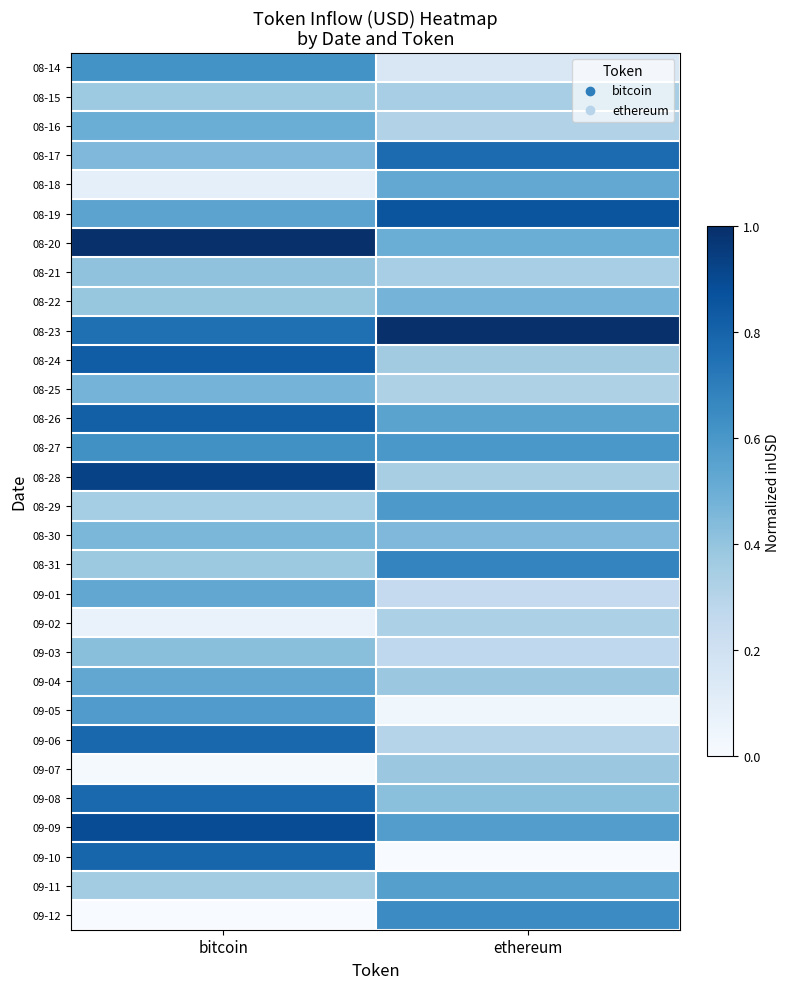

Between ethereum and bitcoin, which is larger?

bitcoin